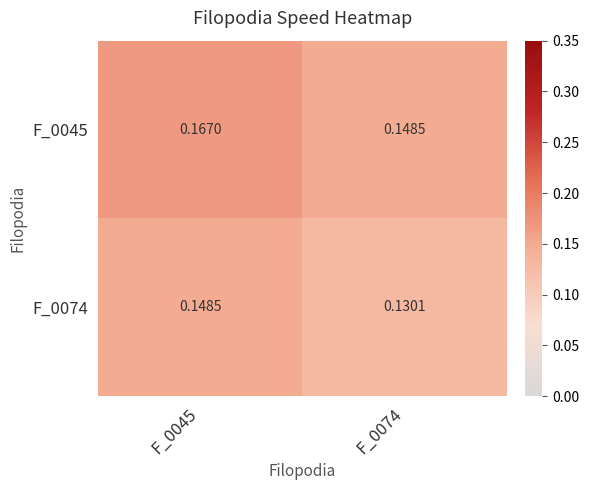

Is the value of F_0045 at F_0045 greater than the value of F_0074 at F_0074?

Yes